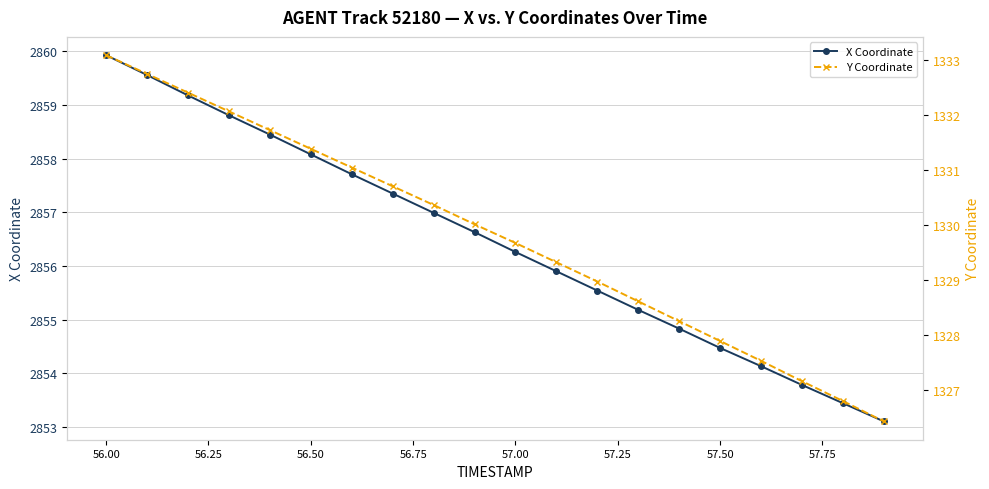

True or false: X Coordinate has a value of 1686.3 at 57.00.

False